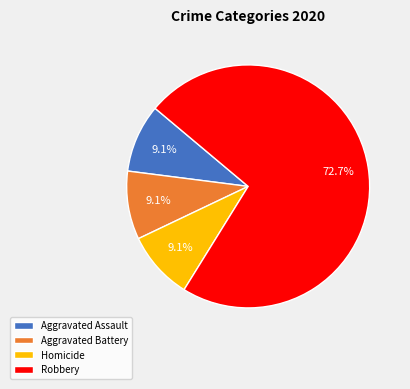

Which category has the biggest portion of the pie?

Robbery